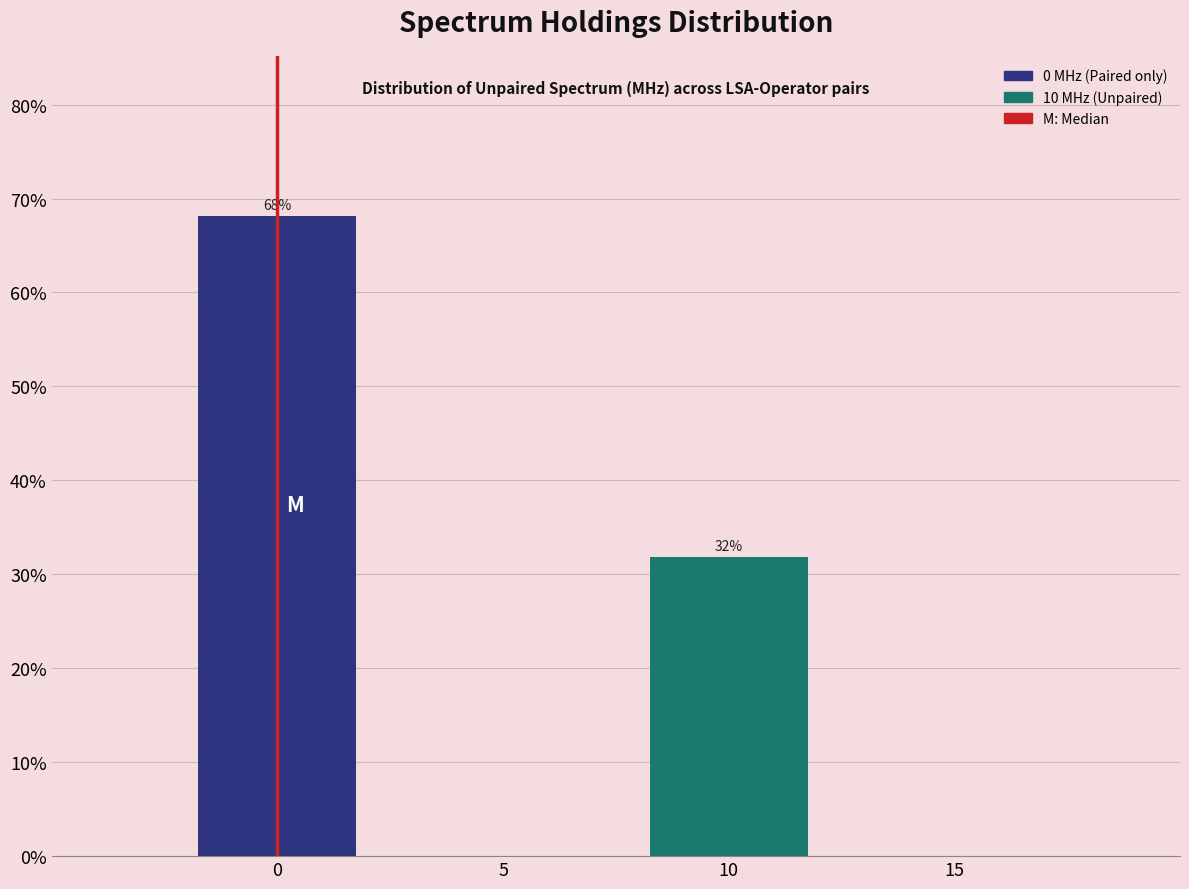

What is the value of the 1st bar from the left?

68.1